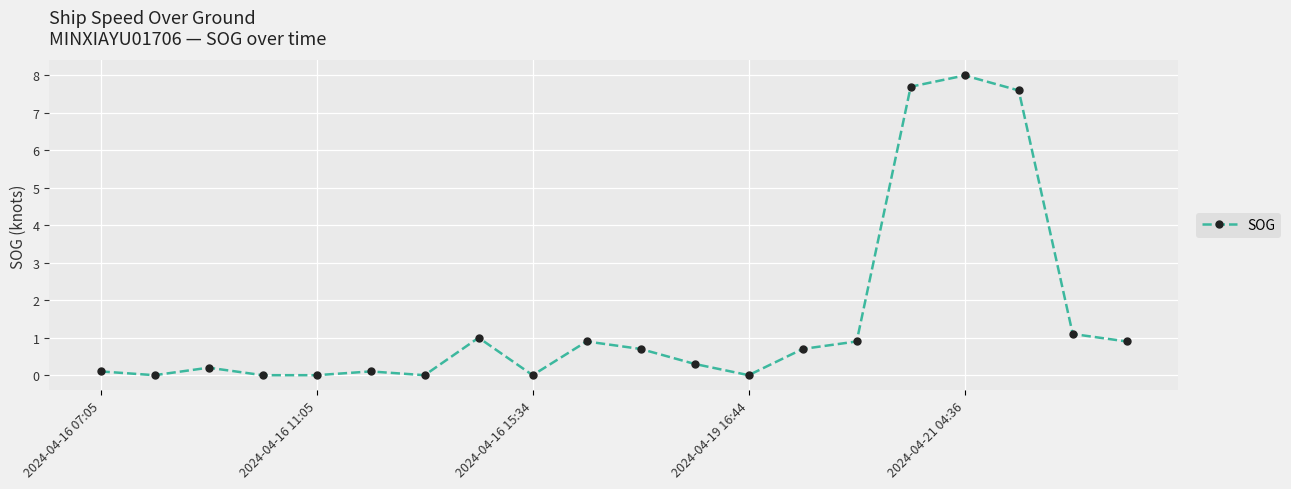

True or false: there are more than 2 points higher than both neighbors.

True